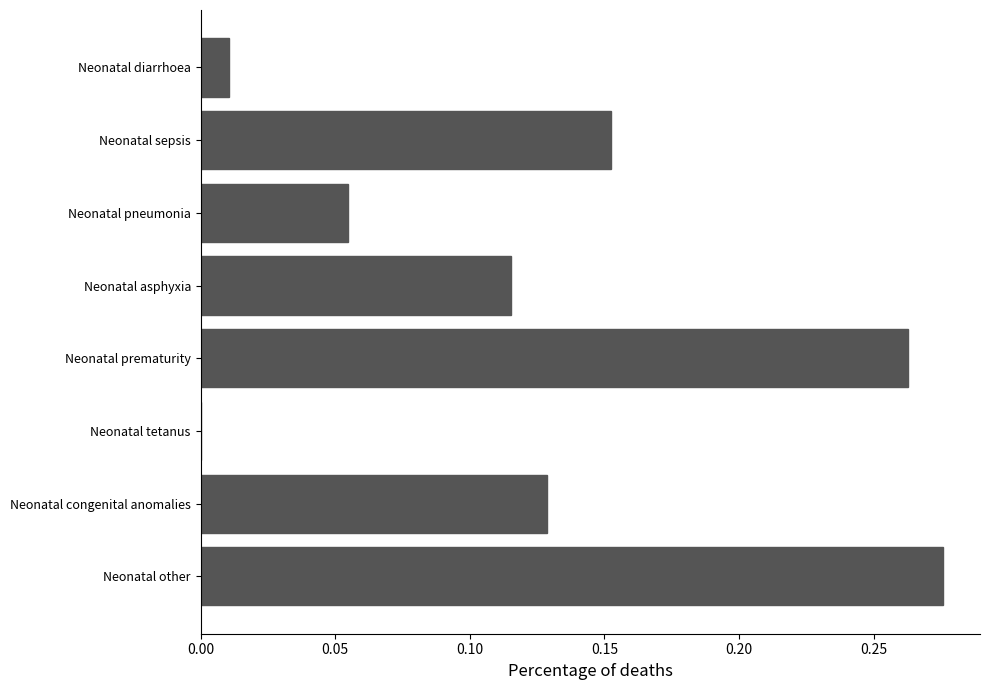

Which has a higher value, Neonatal congenital anomalies or Neonatal pneumonia?

Neonatal congenital anomalies